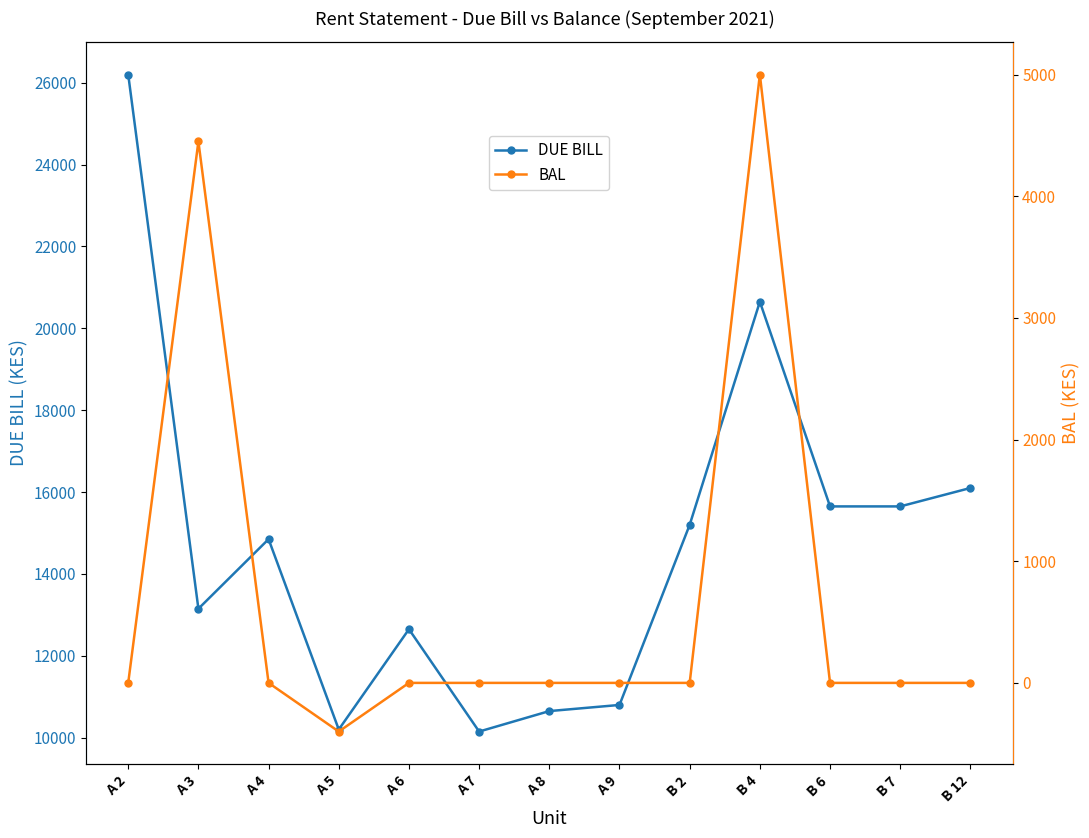

What is the approximate value of DUE BILL at B 2?

15200